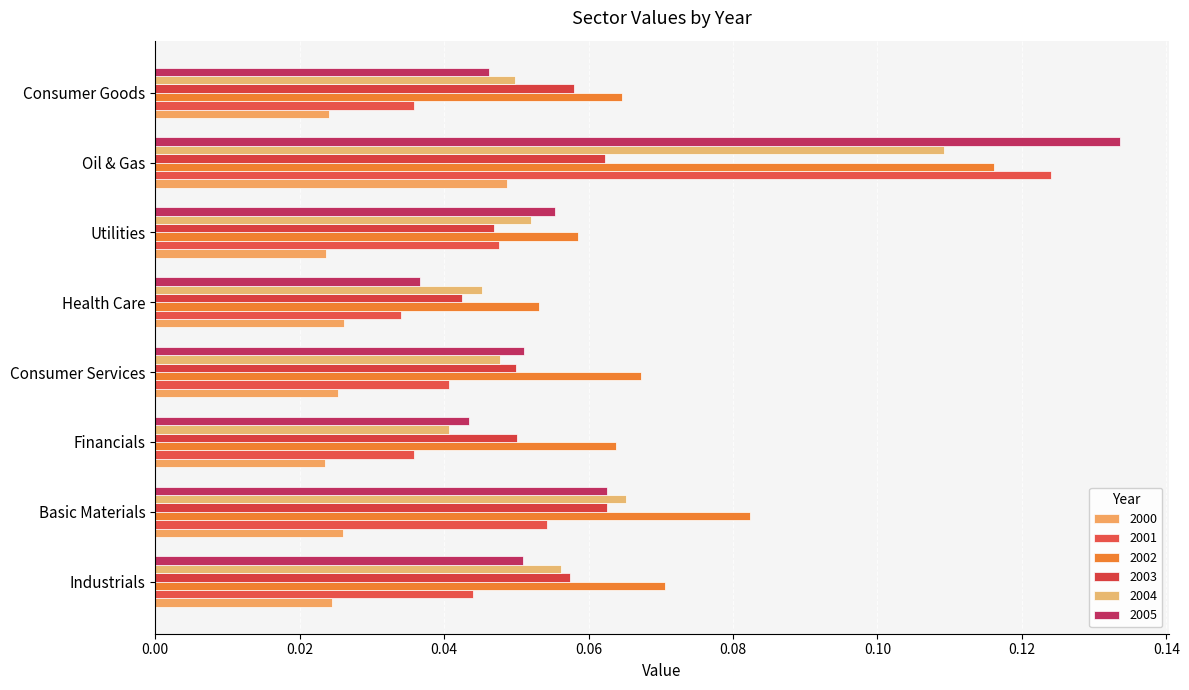

Reading left to right, list all the values displayed in this chart.

2000: Industrials=0.0	Basic Materials=0.0	Financials=0.0	Consumer Services=0.0	Health Care=0.0	Utilities=0.0	Oil & Gas=0.0	Consumer Goods=0.0
2001: Industrials=0.0	Basic Materials=0.1	Financials=0.0	Consumer Services=0.0	Health Care=0.0	Utilities=0.0	Oil & Gas=0.1	Consumer Goods=0.0
2002: Industrials=0.1	Basic Materials=0.1	Financials=0.1	Consumer Services=0.1	Health Care=0.1	Utilities=0.1	Oil & Gas=0.1	Consumer Goods=0.1
2003: Industrials=0.1	Basic Materials=0.1	Financials=0.1	Consumer Services=0.0	Health Care=0.0	Utilities=0.0	Oil & Gas=0.1	Consumer Goods=0.1
2004: Industrials=0.1	Basic Materials=0.1	Financials=0.0	Consumer Services=0.0	Health Care=0.0	Utilities=0.1	Oil & Gas=0.1	Consumer Goods=0.0
2005: Industrials=0.1	Basic Materials=0.1	Financials=0.0	Consumer Services=0.1	Health Care=0.0	Utilities=0.1	Oil & Gas=0.1	Consumer Goods=0.0